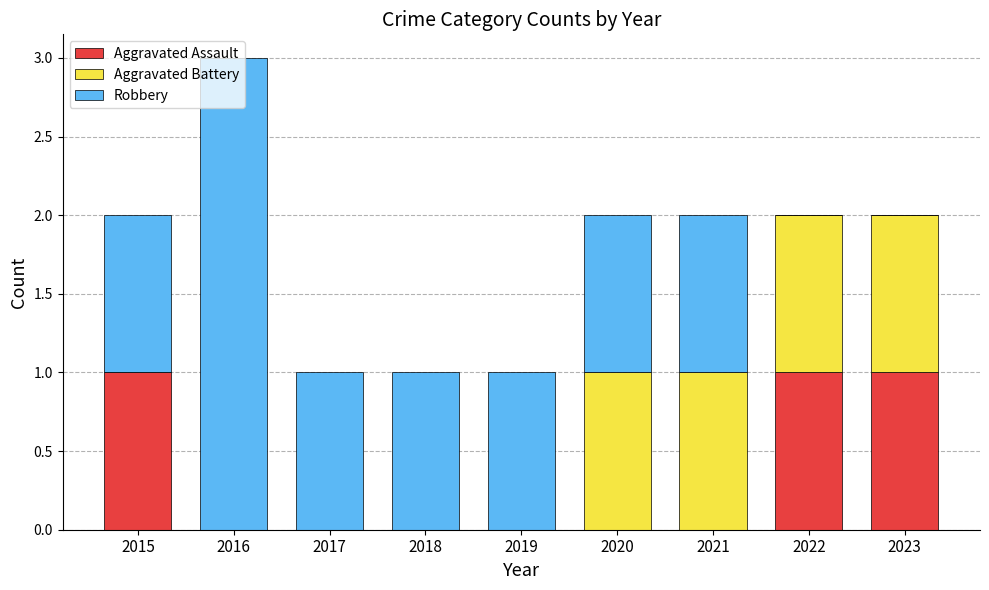

At which category is the sum across all series the highest?

2016